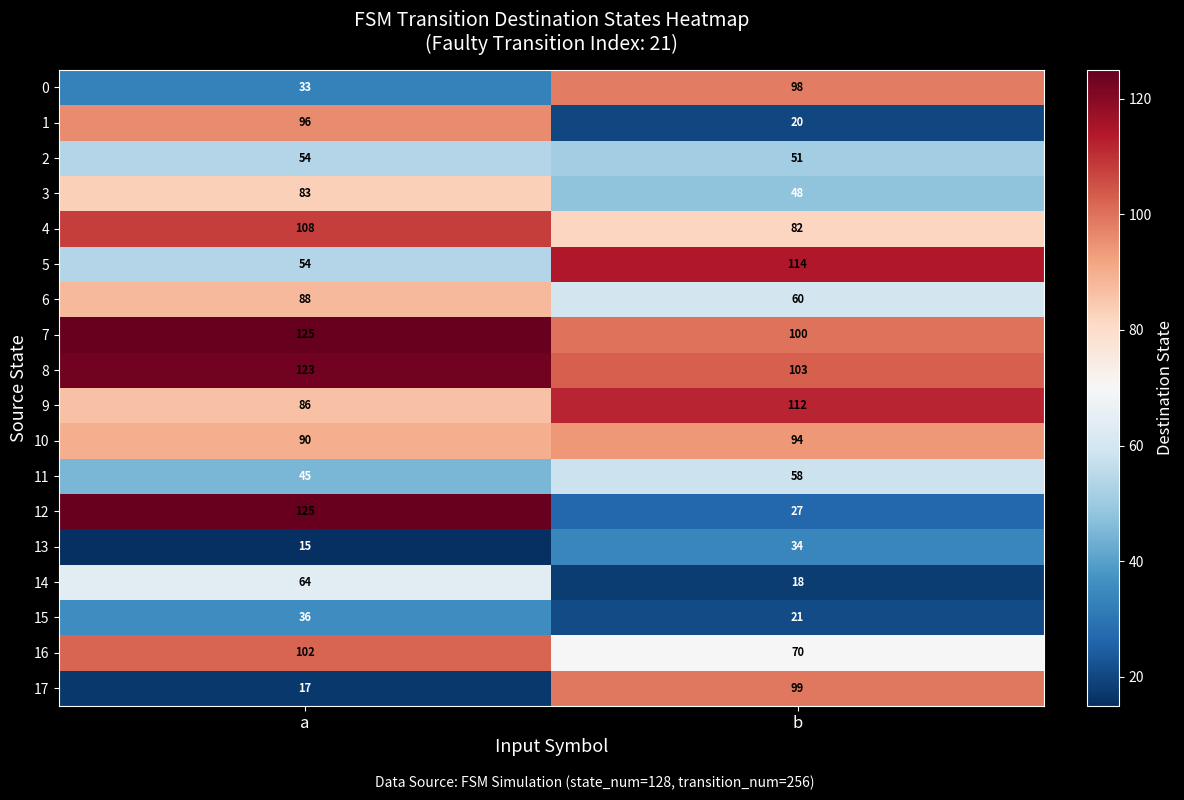

What is the difference between the highest and lowest values at a?

110